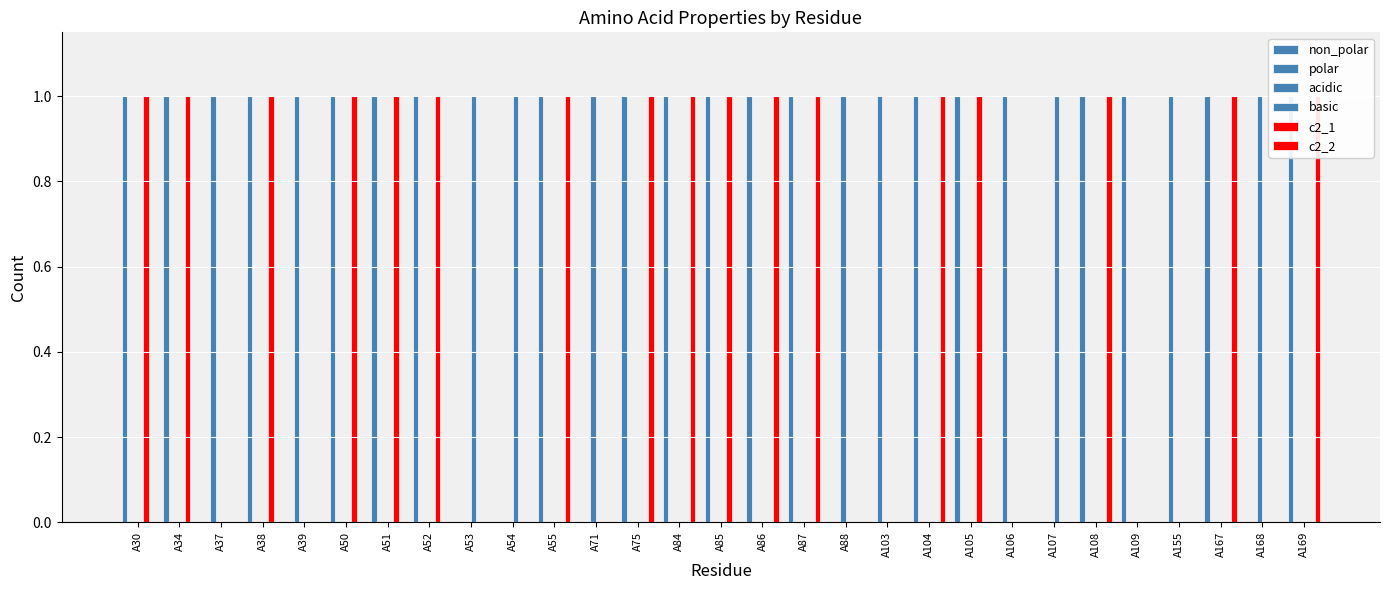

Is the value of non_polar at A109 greater than the value of c2_2 at A39?

Yes